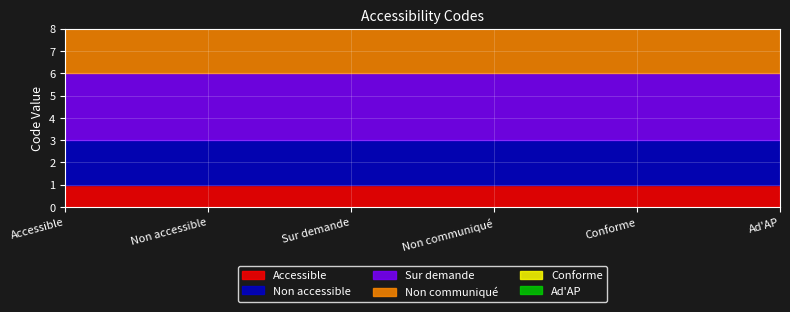

Is it true that the value at Conforme is 8?

False